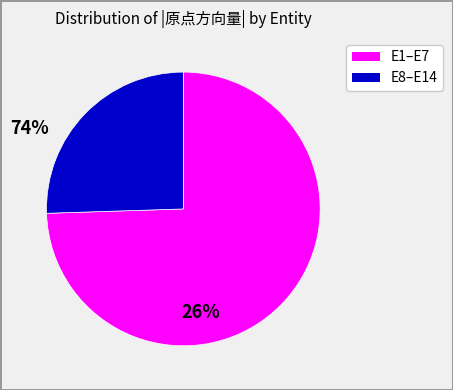

Is there a majority slice in this chart?

Yes